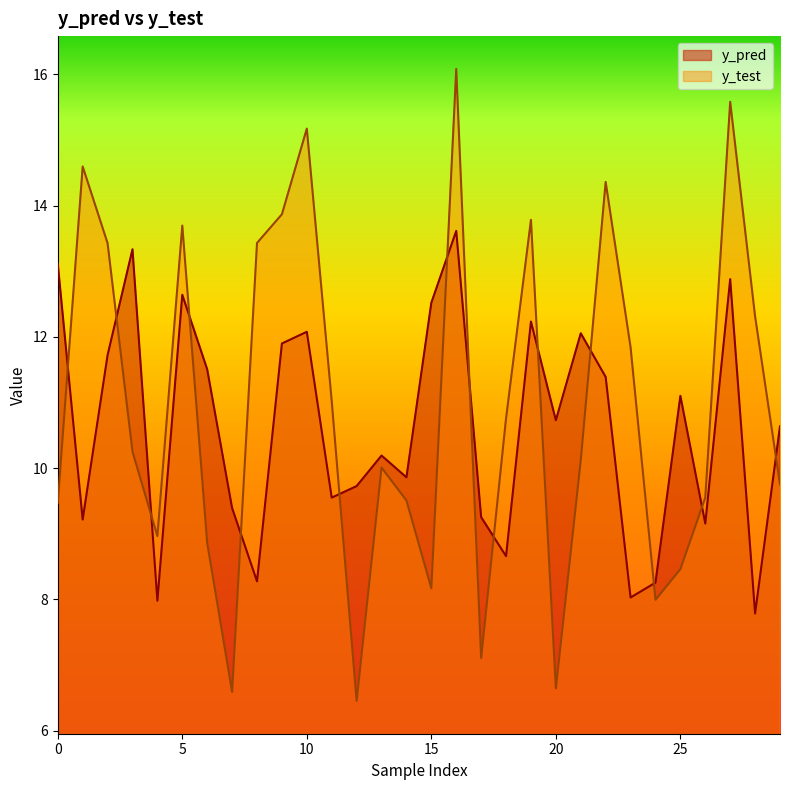

Which has a higher value, 4 or 29?

29